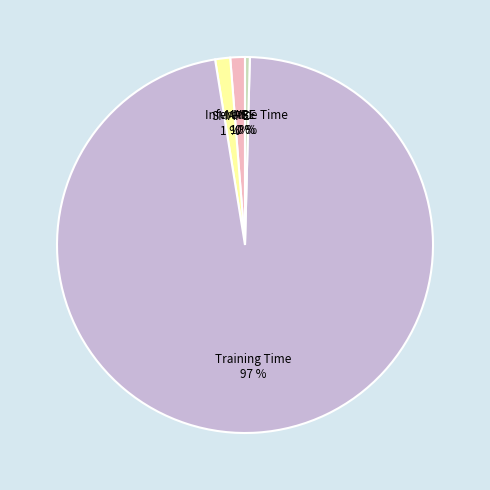

Which category has the biggest portion of the pie?

Training Time